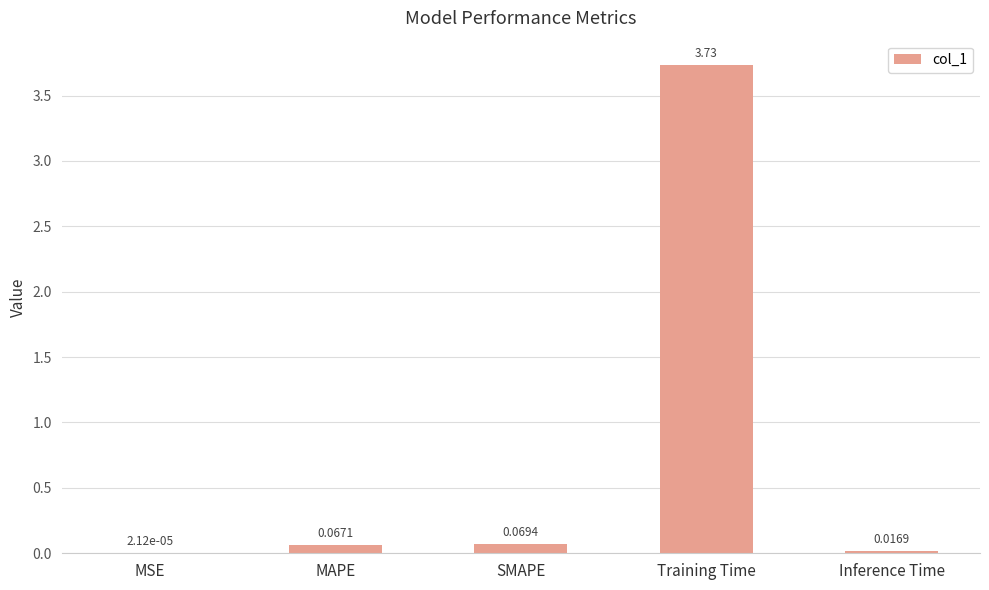

What is the change in value from MAPE to Inference Time?

-0.1